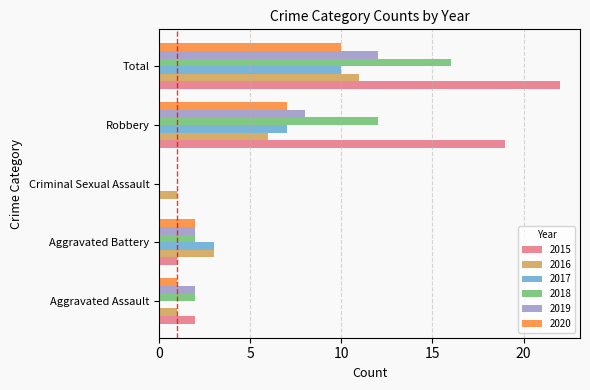

What is the sum of the 2020 values at Aggravated Battery and Aggravated Assault?

3